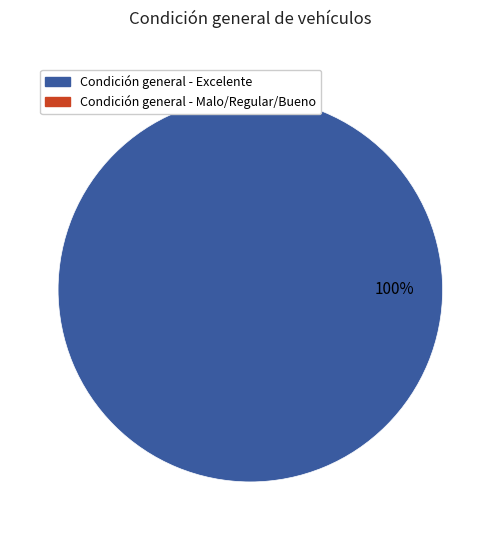

Does any single category account for the majority?

Yes